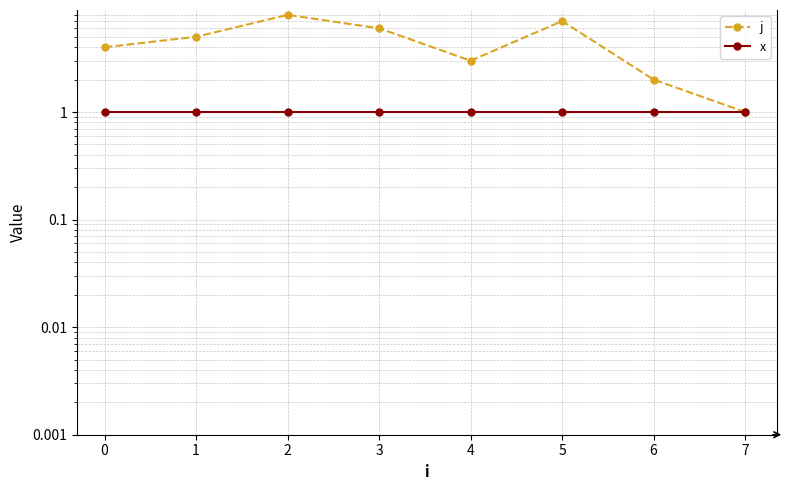

True or false: x and j cross at least once.

False